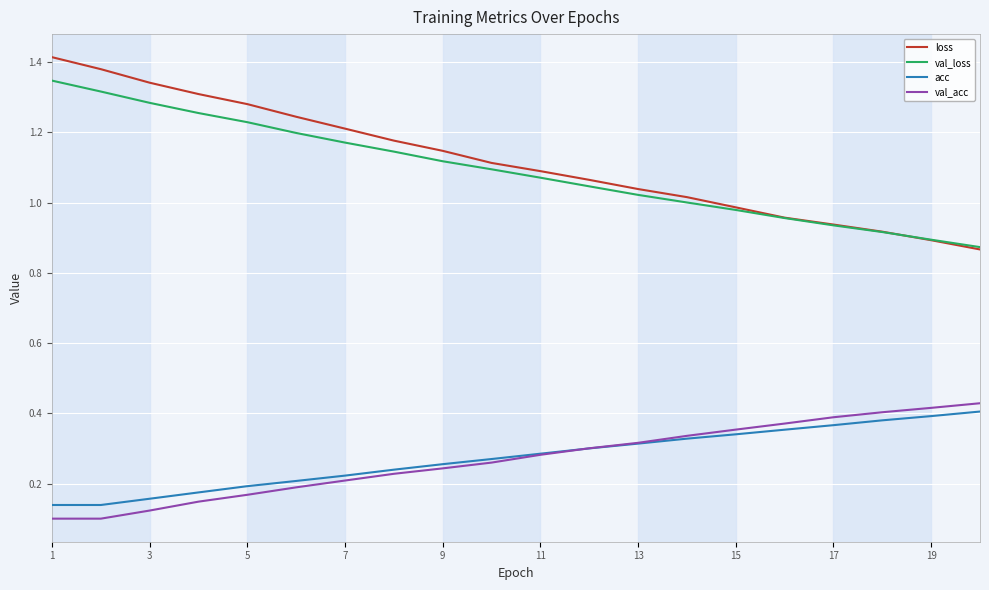

Which series has the largest range (max minus min)?

loss